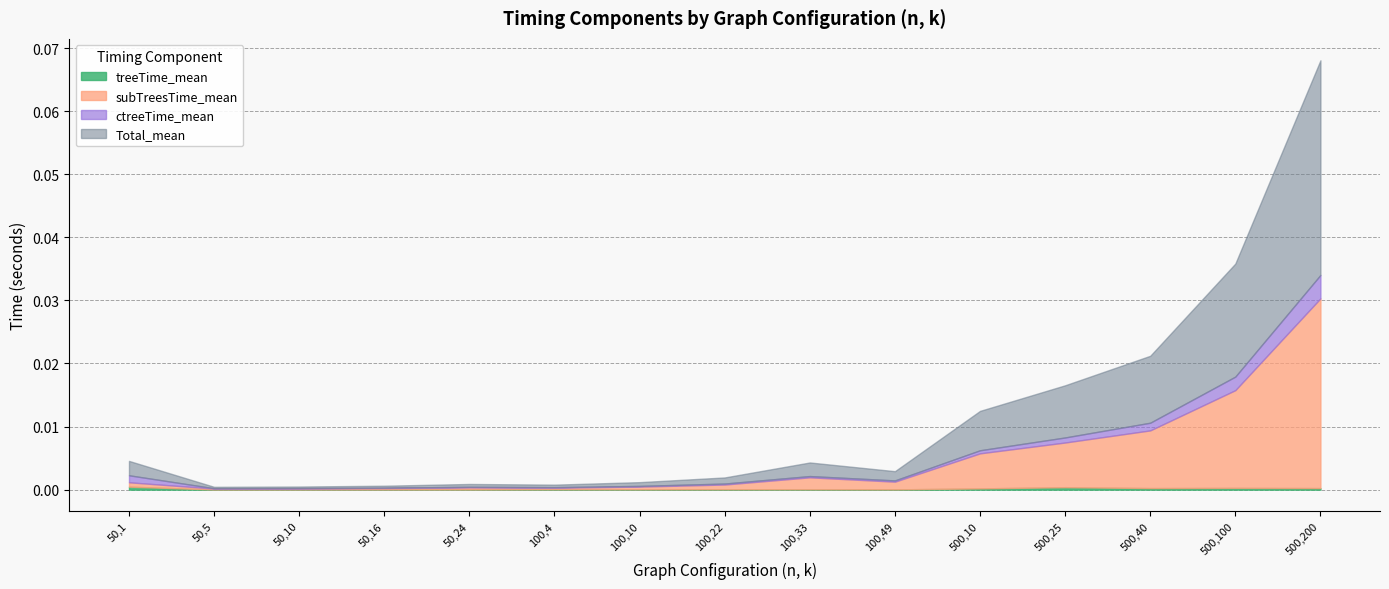

Where is the first local maximum for subTreesTime_mean?

50,24